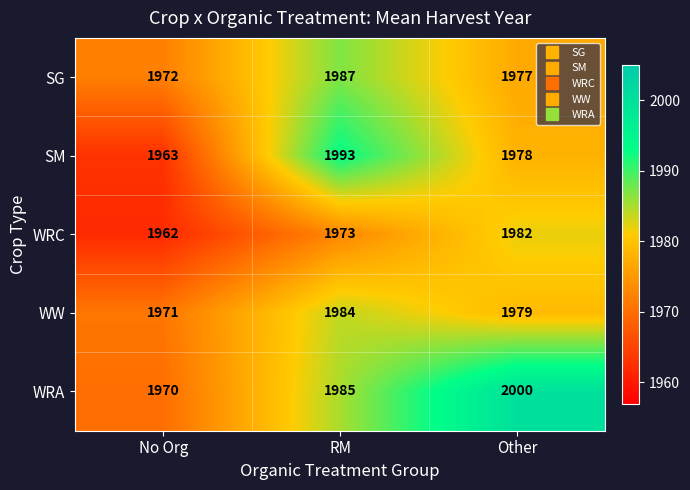

Reading right to left, list all the values displayed in this chart.

SG: 1977	1987	1972
SM: 1978	1993	1963
WRC: 1982	1973	1962
WW: 1979	1984	1971
WRA: 2000	1985	1970